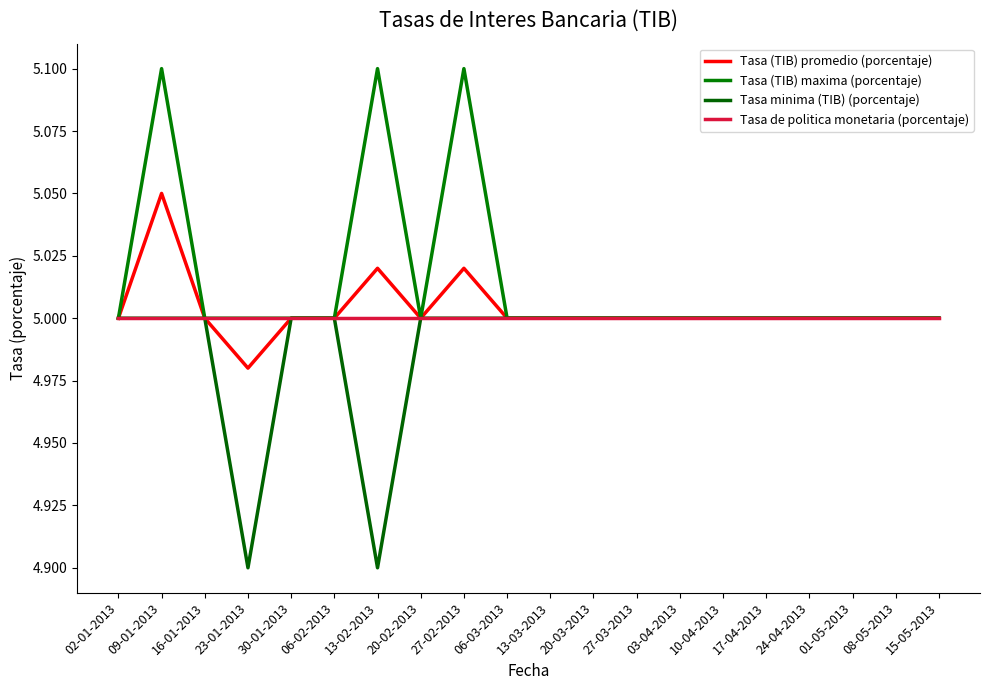

What are all the series names shown in the legend?

Tasa (TIB) promedio (porcentaje), Tasa (TIB) maxima (porcentaje), Tasa minima (TIB) (porcentaje), Tasa de politica monetaria (porcentaje)